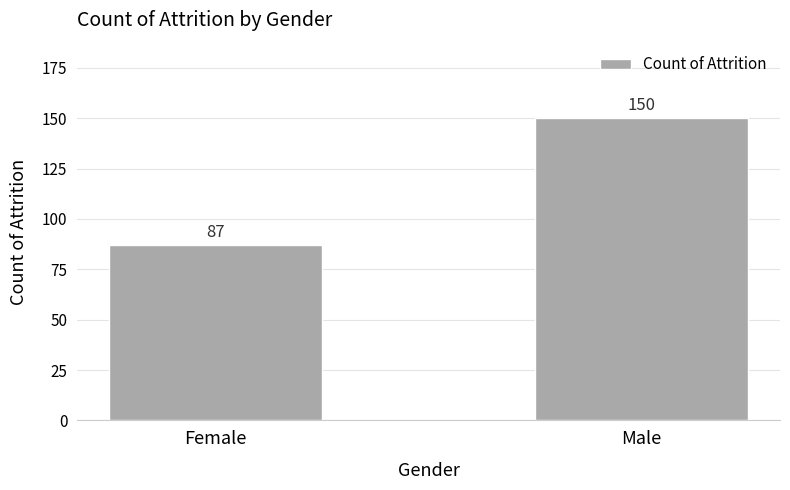

Which label corresponds to the smallest value in the chart?

Female